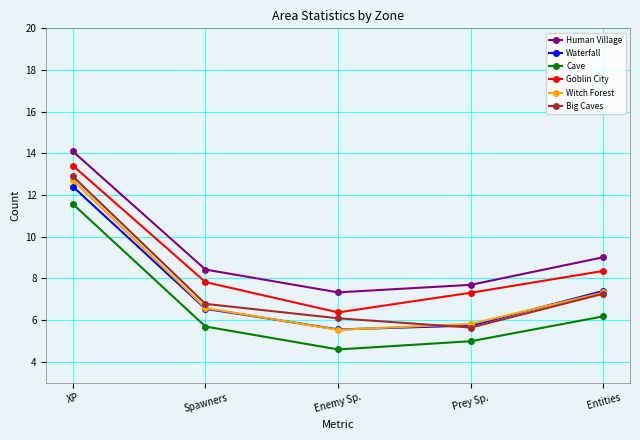

List the series in order of their peak value, highest first.

Human Village, Goblin City, Big Caves, Witch Forest, Waterfall, Cave